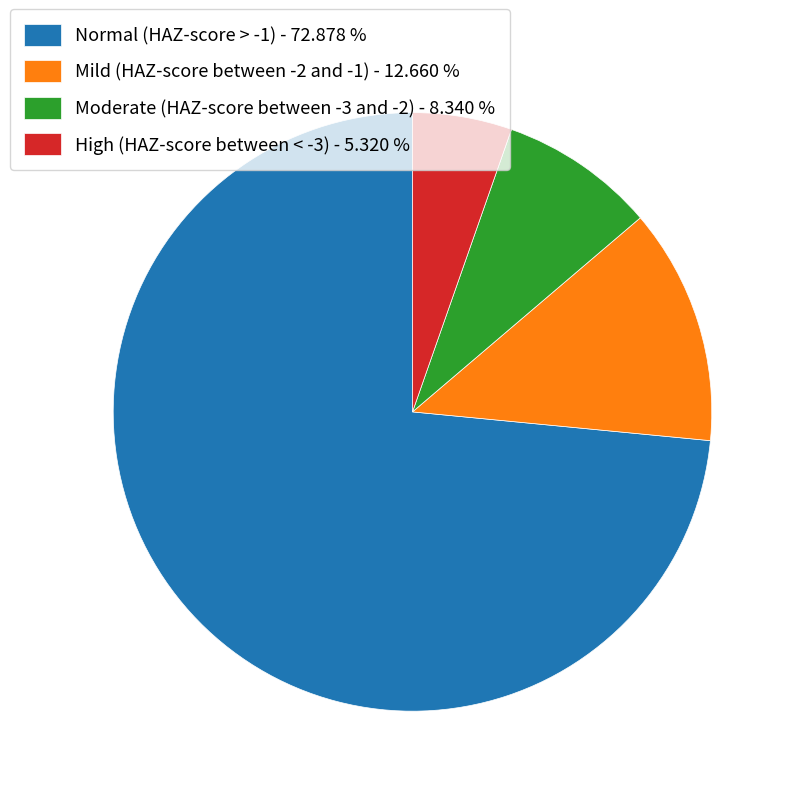

Is Normal (HAZ-score > -1) the majority of the pie?

Yes